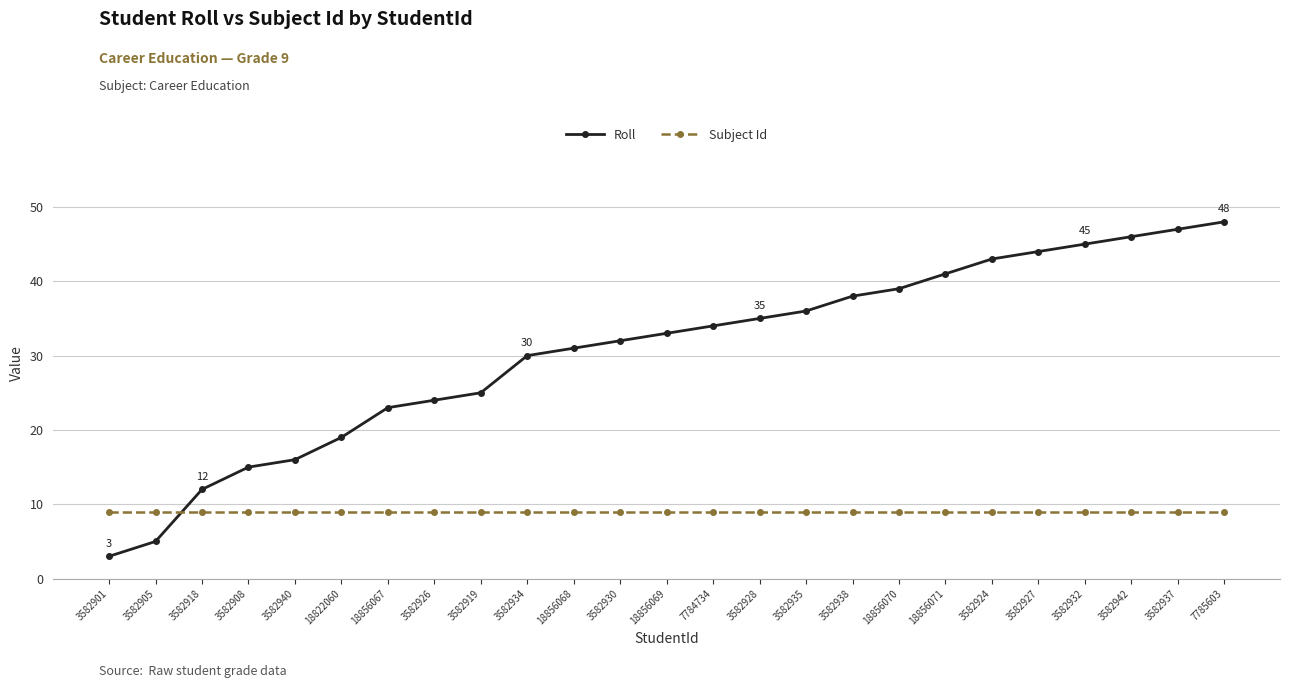

Which series ends up on top after the final intersection of Subject Id and Roll?

Roll